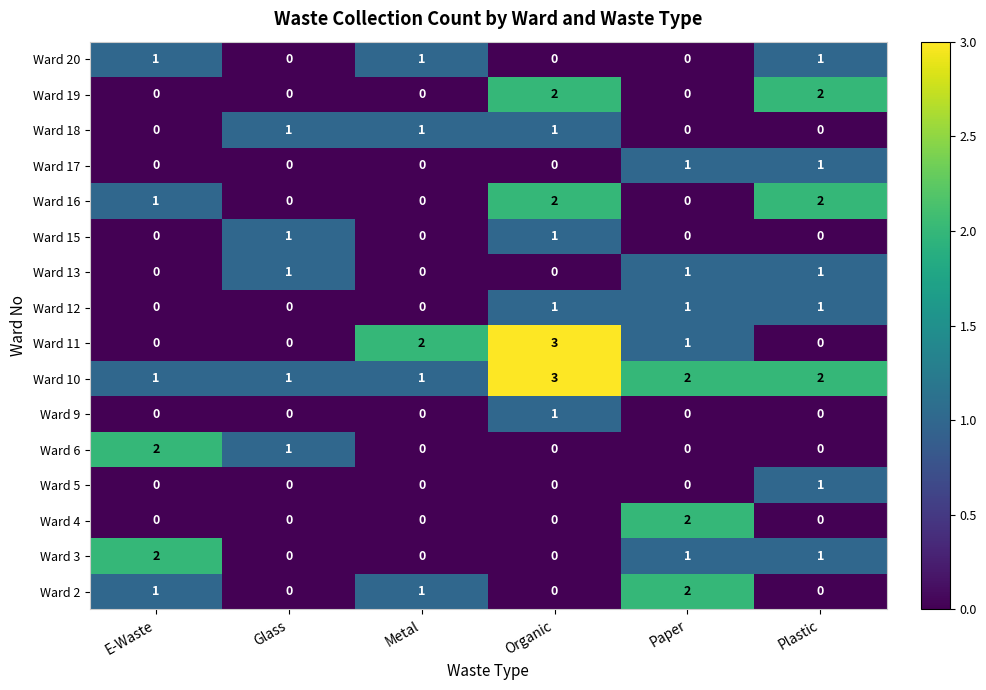

Which series has the largest total across all categories?

Ward 10